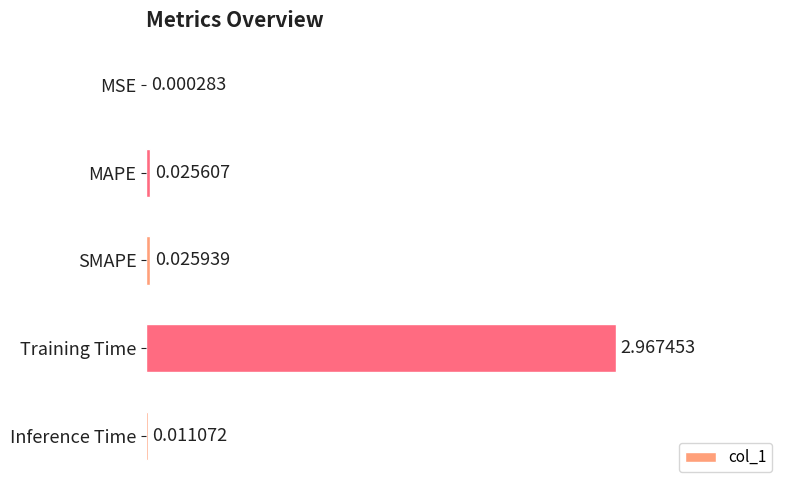

At which category does the chart reach its peak across all series?

Training Time